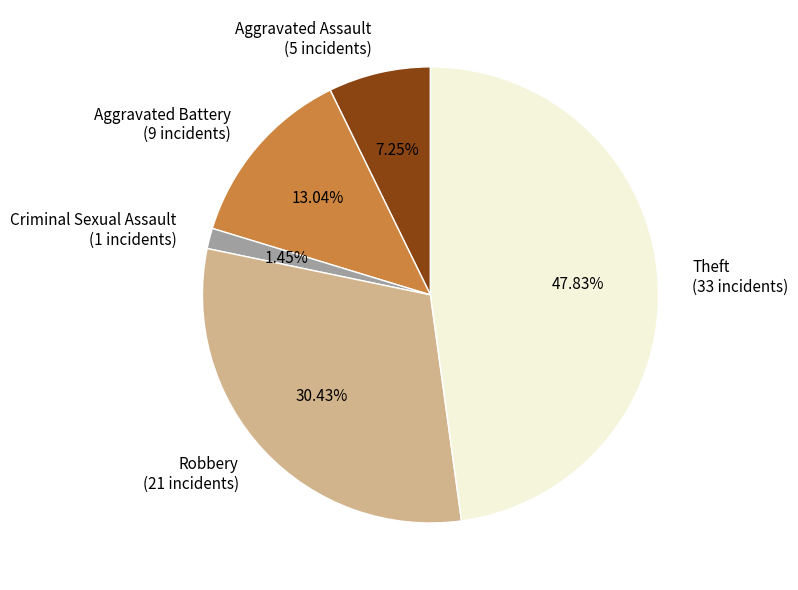

Between Aggravated Battery and Criminal Sexual Assault, which is larger?

Aggravated Battery